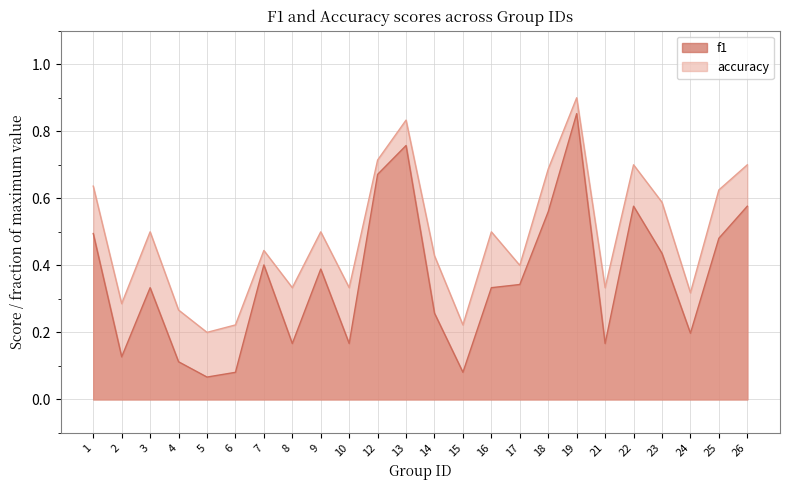

Rank the series by their average value, from lowest to highest.

f1, accuracy